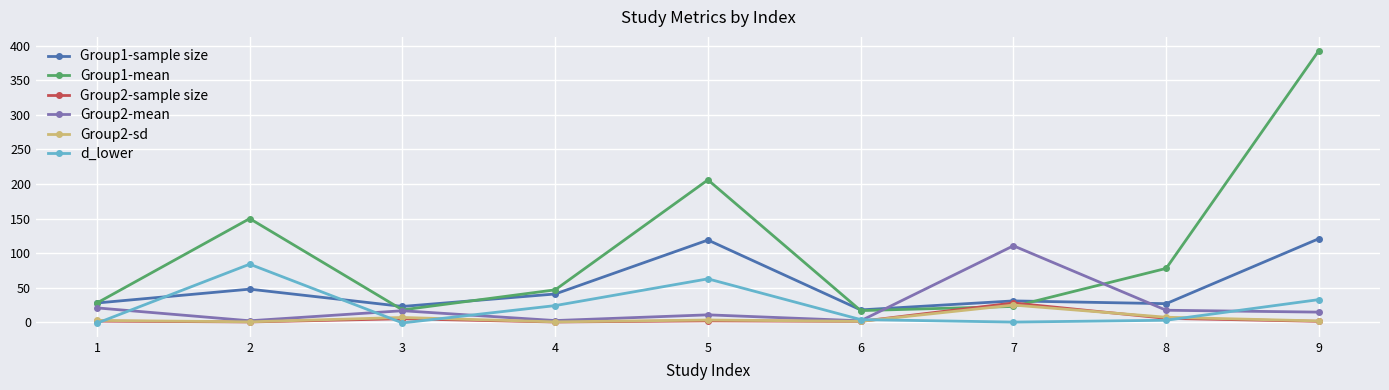

Which series has the largest range (max minus min)?

Group1-mean